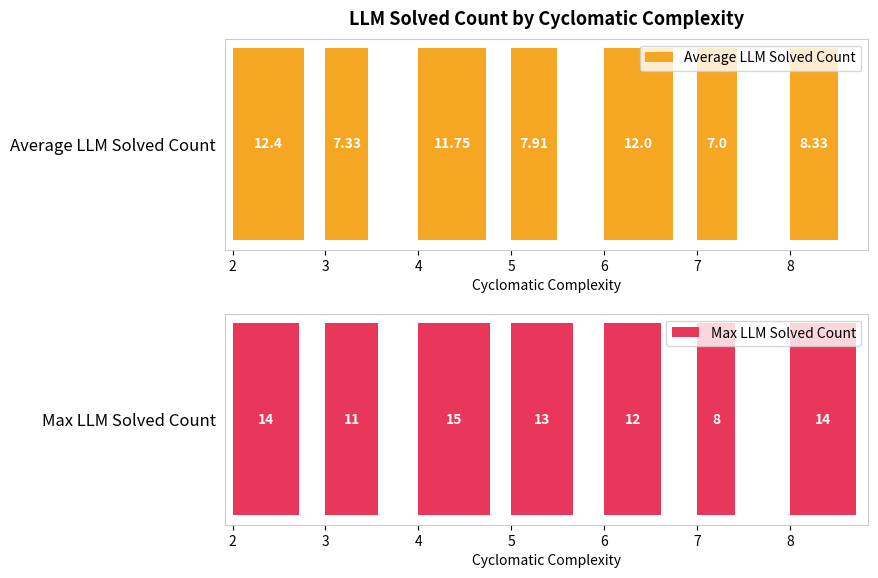

What is the difference between the Average LLM Solved Count values at 7 and 6?

5.0